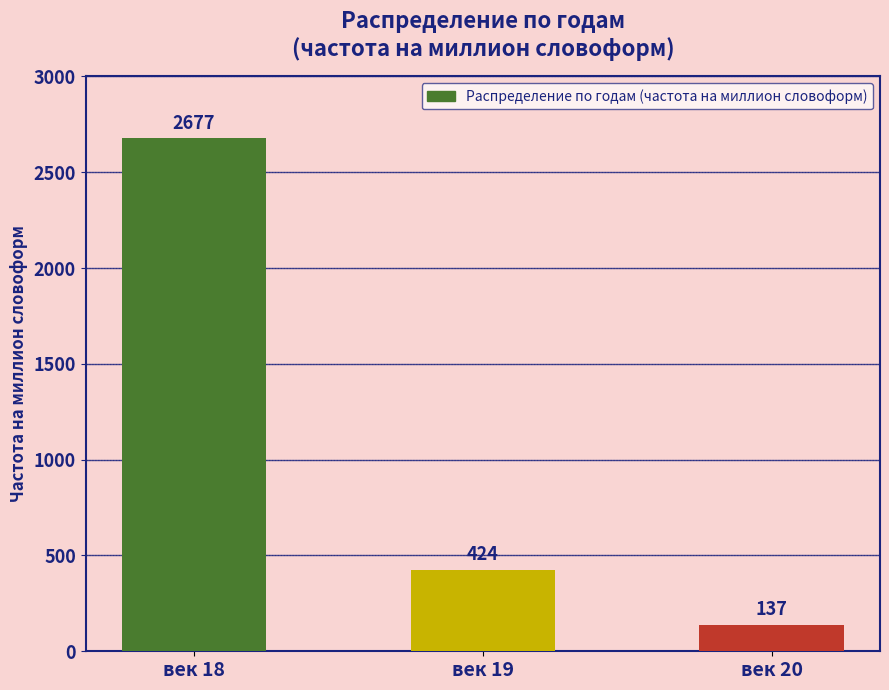

What is the sum of the values at век 20 and век 19?

561